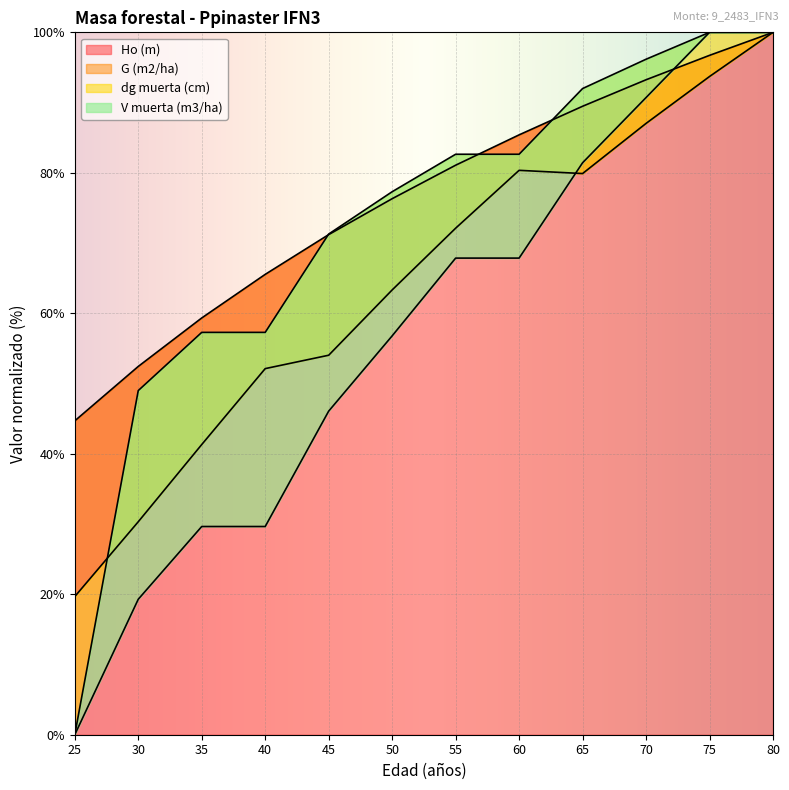

At which label does dg muerta (cm) first exceed 82?

55